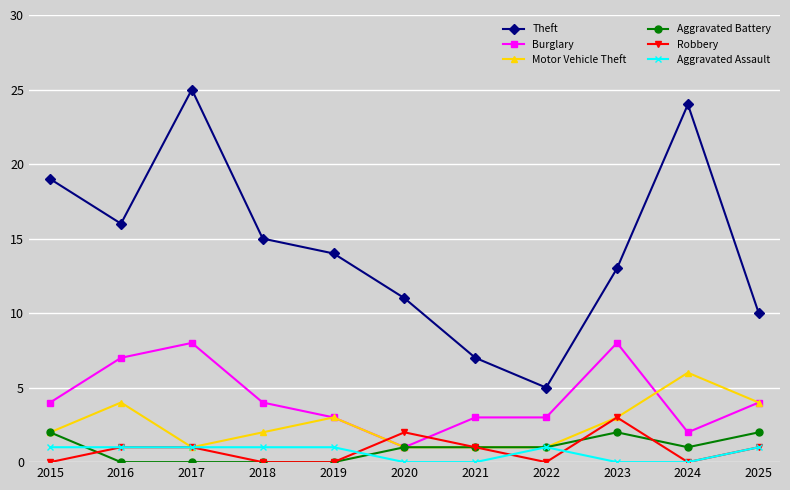

How many series are shown in this chart?

6